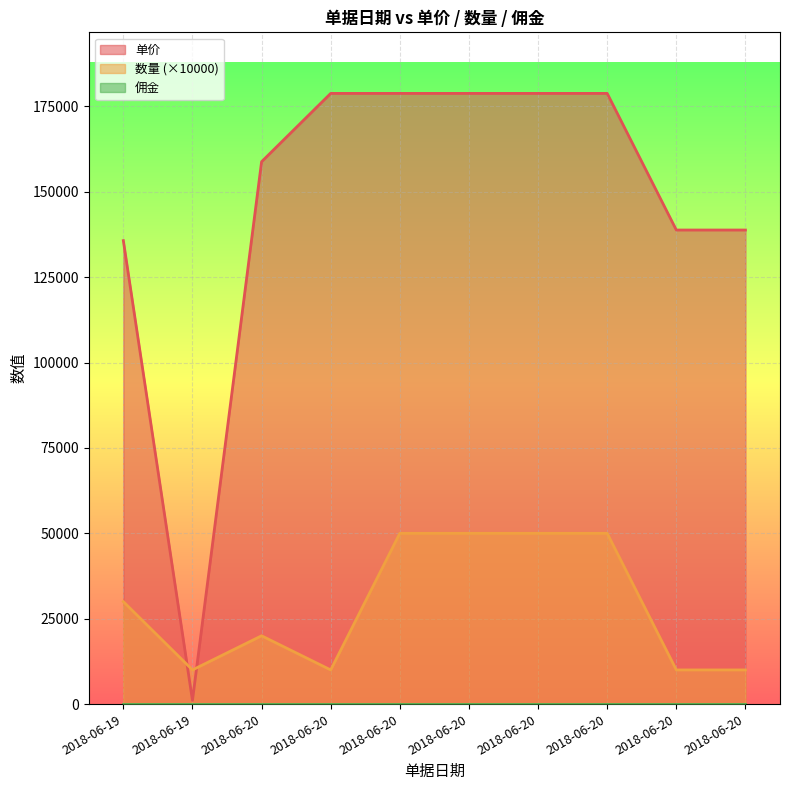

True or false: 数量 has a value of 50000 at 2018-06-20.

True